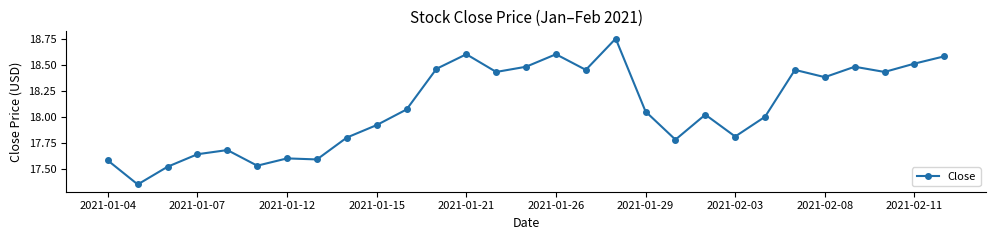

What is the sum of all values?

524.5